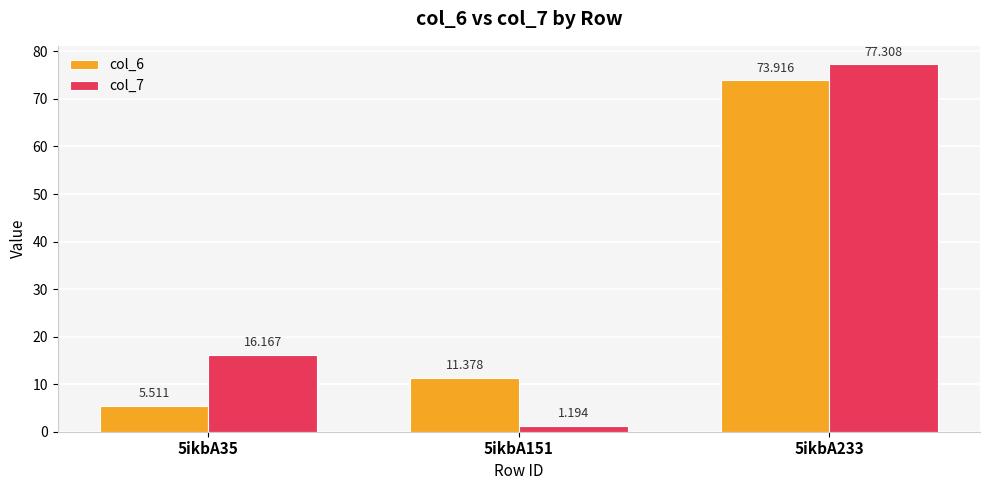

Does the chart contain any negative values?

No